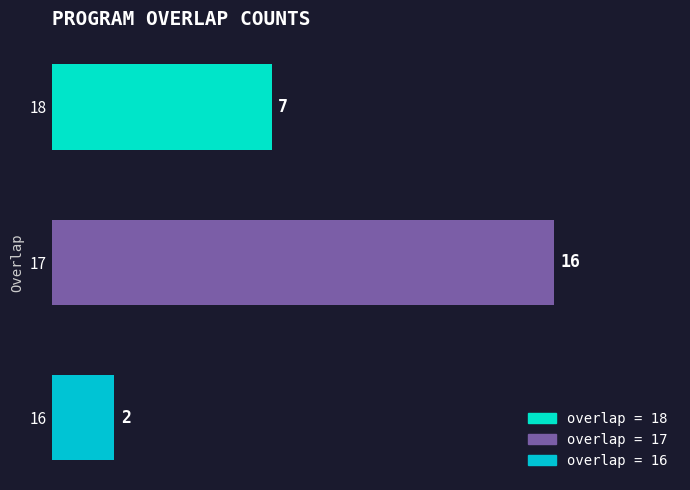

Count the values in the range 2 to 16.

3